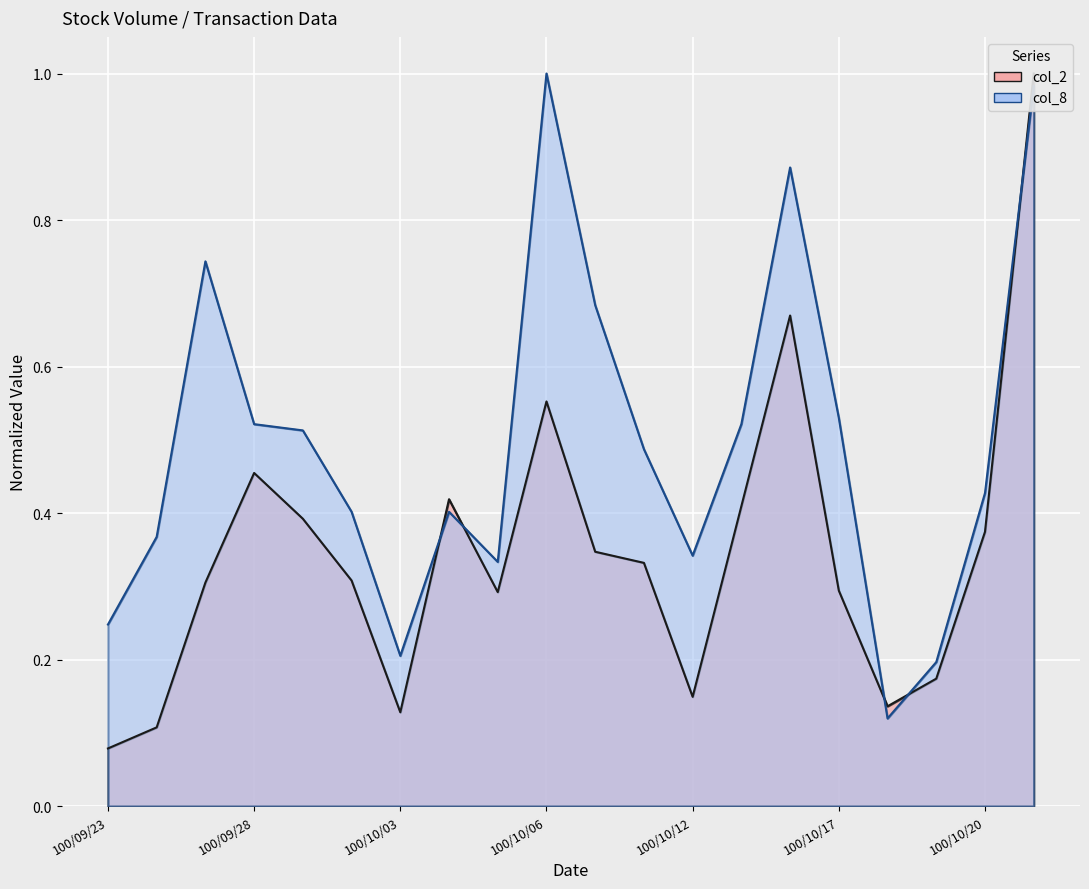

Rank the categories by col_2 value from highest to lowest.

100/10/21, 100/10/14, 100/10/06, 100/09/28, 100/10/04, 100/10/13, 100/09/29, 100/10/20, 100/10/07, 100/10/11, 100/09/30, 100/09/27, 100/10/17, 100/10/05, 100/10/19, 100/10/12, 100/10/18, 100/10/03, 100/09/26, 100/09/23